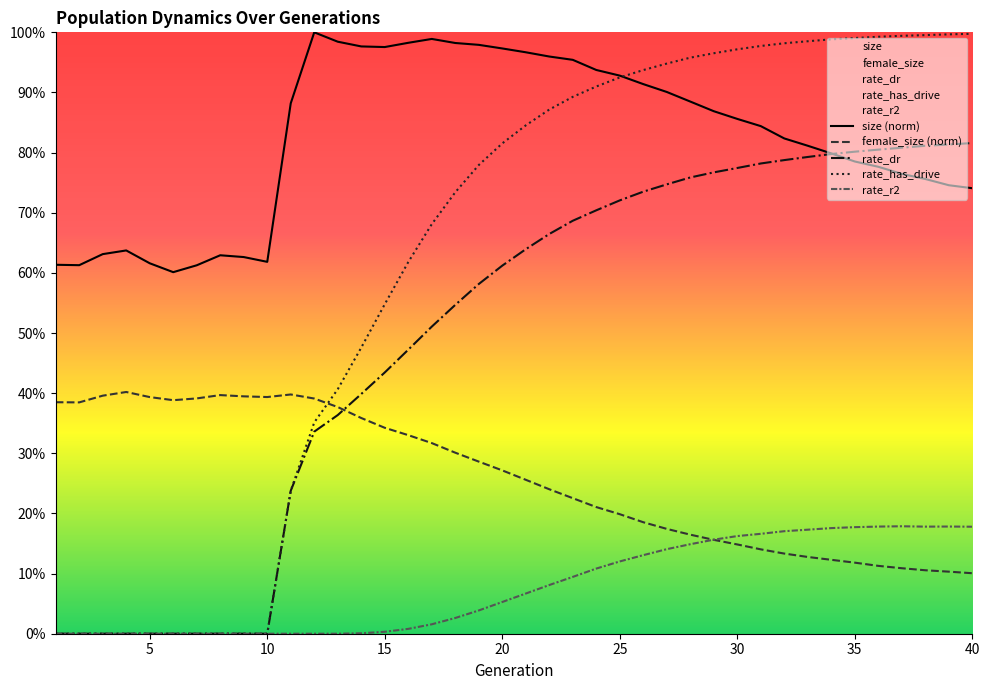

Which label corresponds to the smallest value in the chart?

1